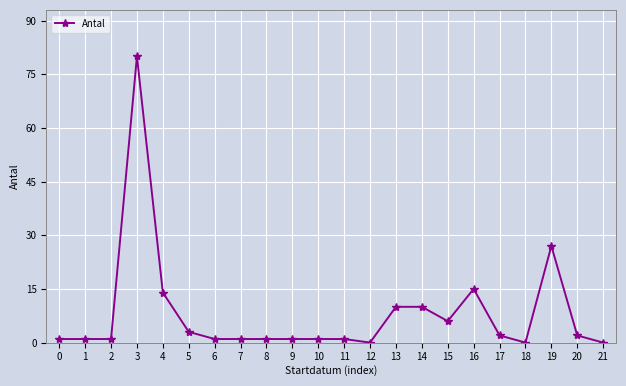

Which has a higher value, 2 or 21?

2